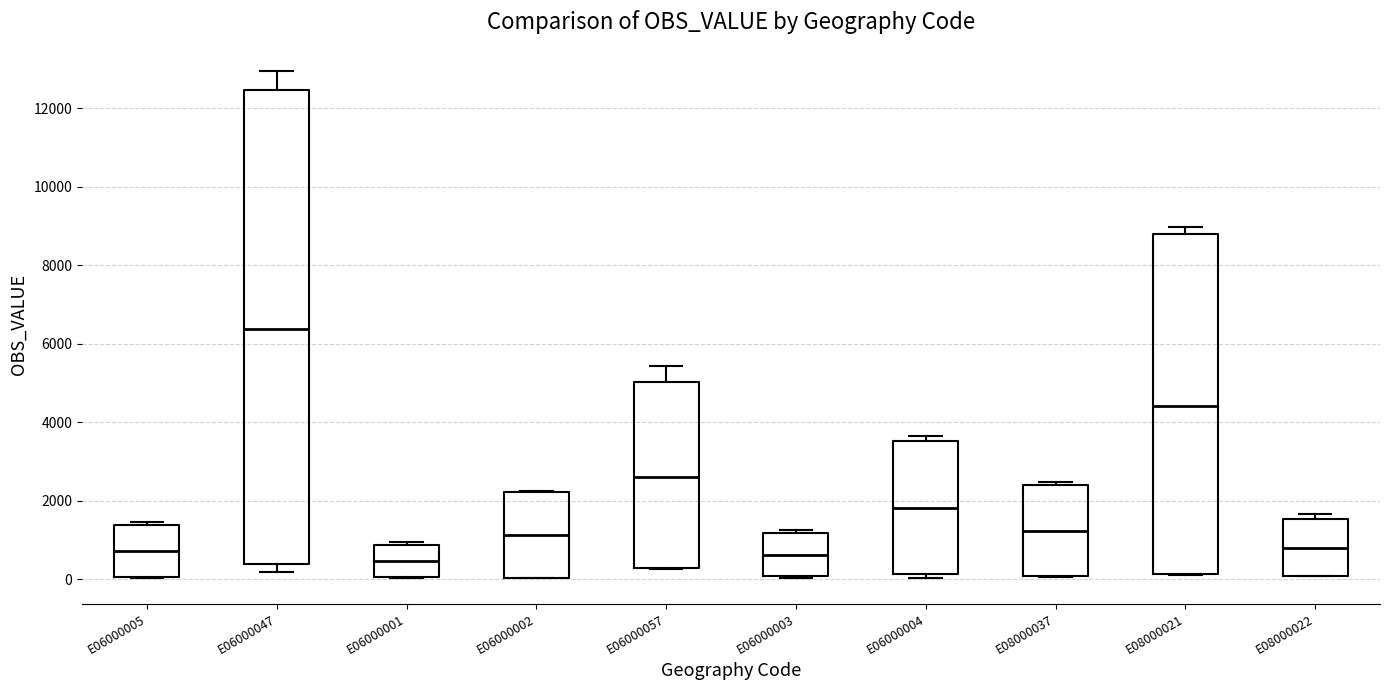

Reading left to right, transcribe this box plot: for each box, give where its median line is, the range the box spans, and where its two whiskers end, as read against the y-axis. The values are not printed on the chart, so give them approximately, as read against the axis.

E06000005: median 800, box 0 to 1400, whiskers 0 to 1400 (just above the box's upper edge)
E06000047: median 6400, box 400 to 12400, whiskers 200 to 13000
E06000001: median 400, box 0 to 800, whiskers 0 to 1000
E06000002: median 1200, box 0 to 2200, whiskers 0 to 2200
E06000057: median 2600, box 200 to 5000, whiskers 200 to 5400
E06000003: median 600, box 0 to 1200, whiskers 0 to 1200 (just above the box's upper edge)
E06000004: median 1800, box 200 to 3600, whiskers 0 to 3600 (just above the box's upper edge)
E08000037: median 1200, box 0 to 2400, whiskers 0 to 2400 (just above the box's upper edge)
E08000021: median 4400, box 200 to 8800, whiskers 200 to 9000
E08000022: median 800, box 0 to 1600, whiskers 0 to 1600 (just above the box's upper edge)